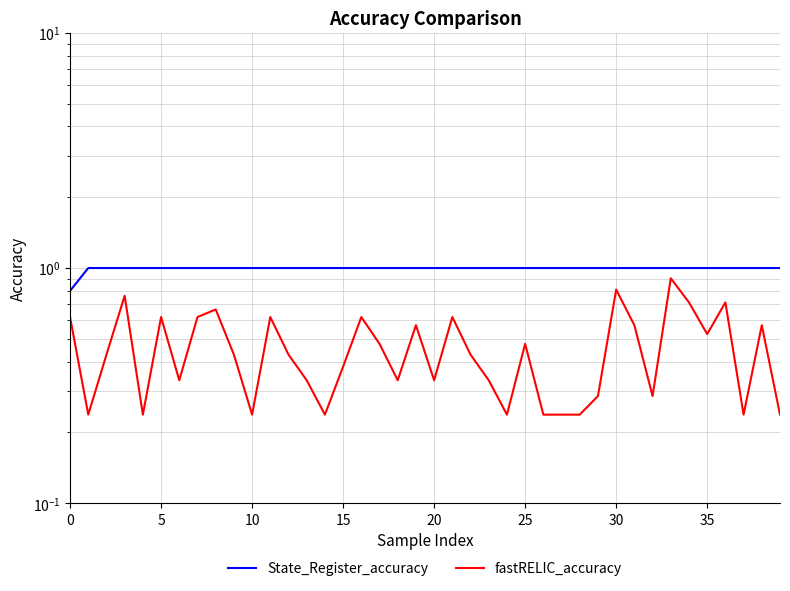

Which series has the largest range (max minus min)?

fastRELIC_accuracy